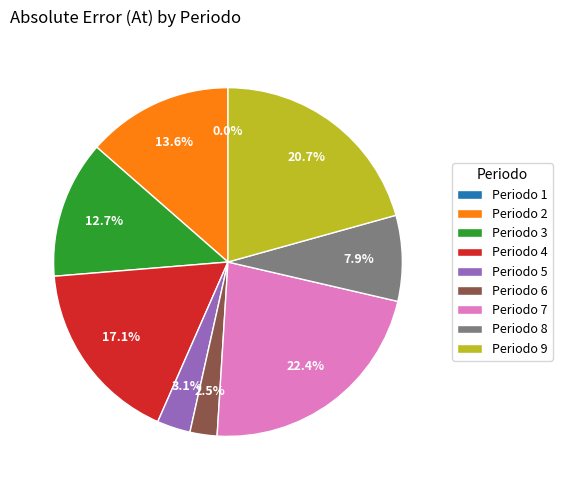

The 4 slice represents 17% of the pie. True or false?

True